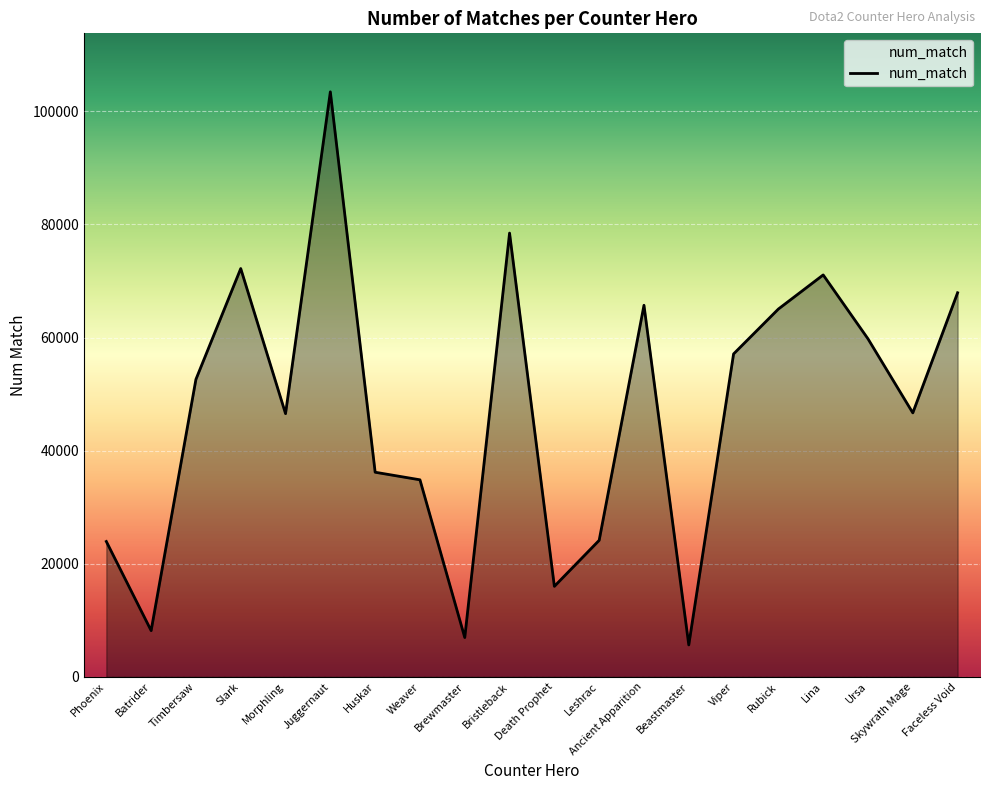

What is the approximate value at Batrider, to the nearest 50?

8150